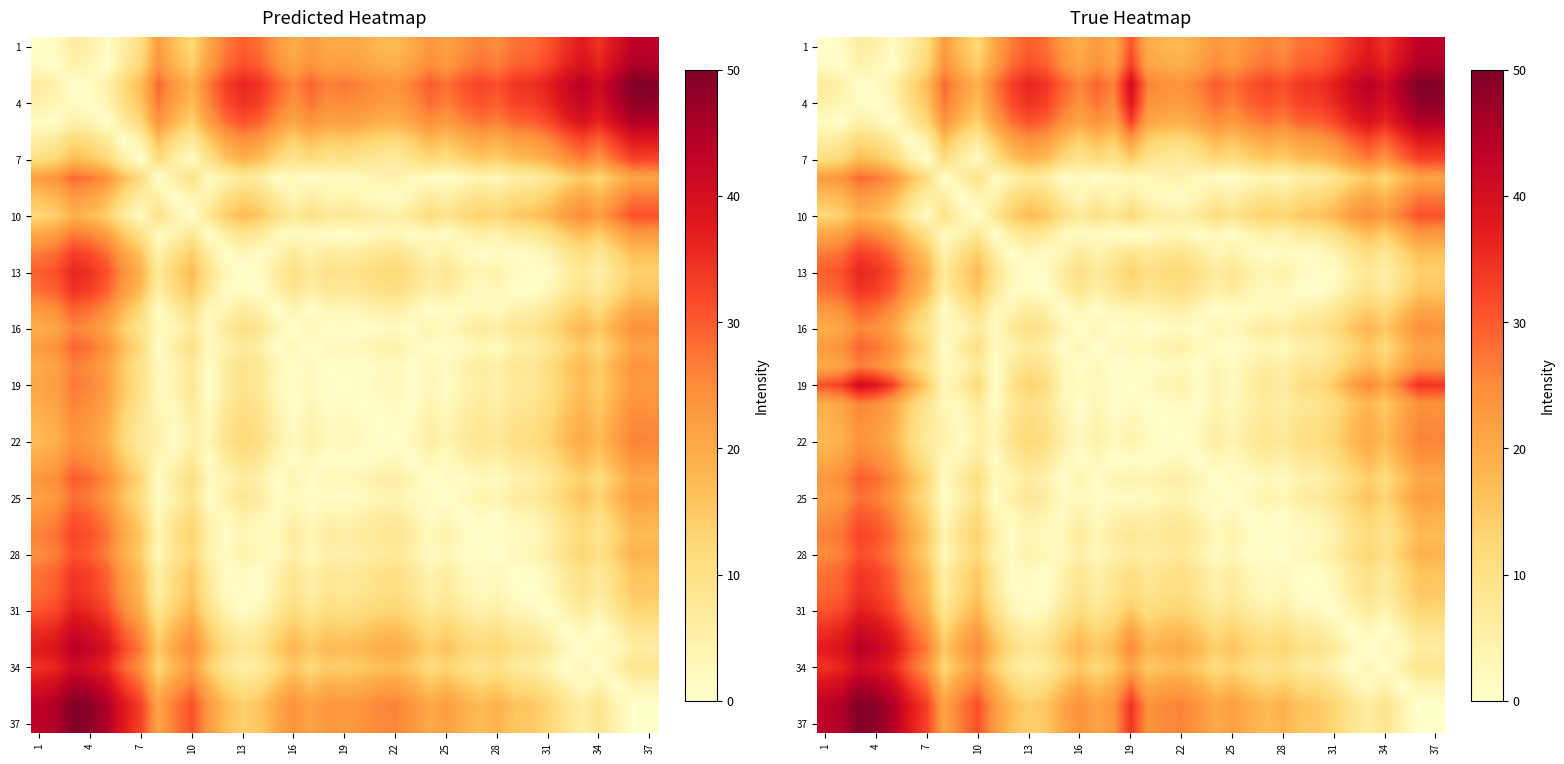

What is the difference between the maximum and minimum values in the 19 series?

40.5